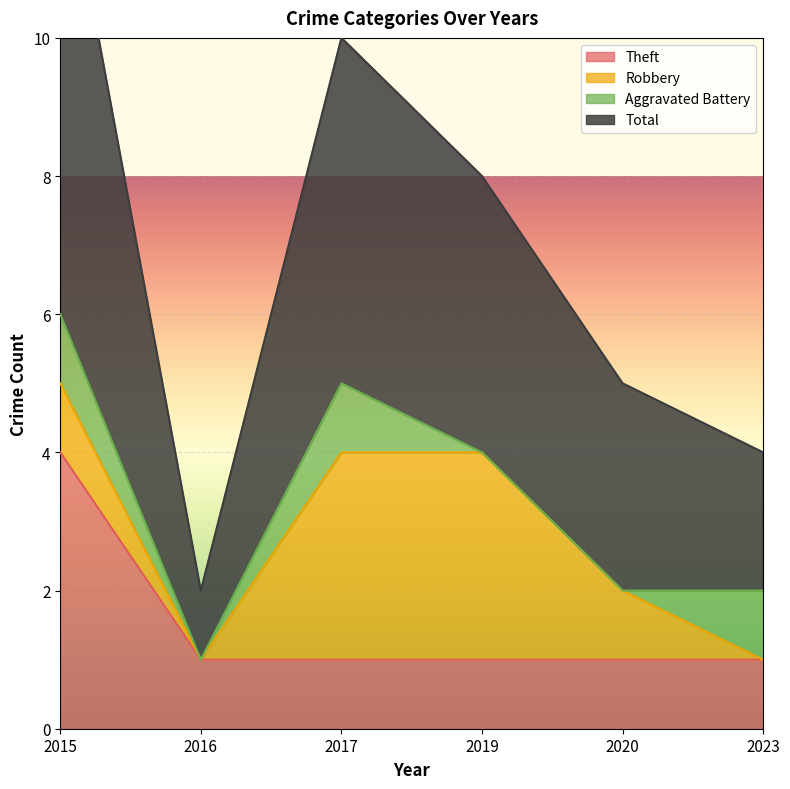

What is the total value across all series at 2019?

9